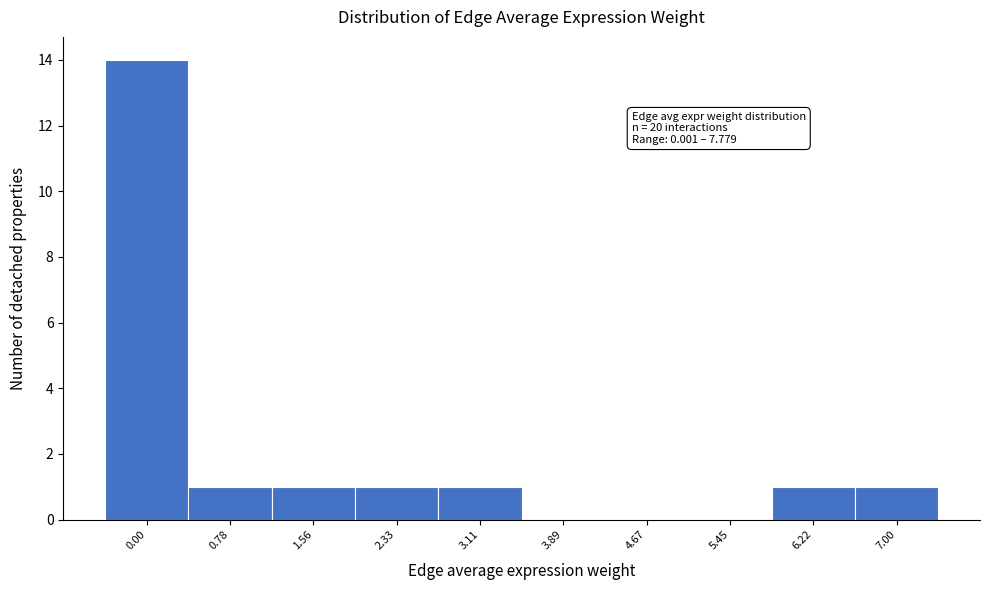

Reading left to right, extract all data points from this chart.

0.00=14	0.78=1	1.56=1	2.33=1	3.11=1	3.89=0	4.67=0	5.45=0	6.22=1	7.00=1